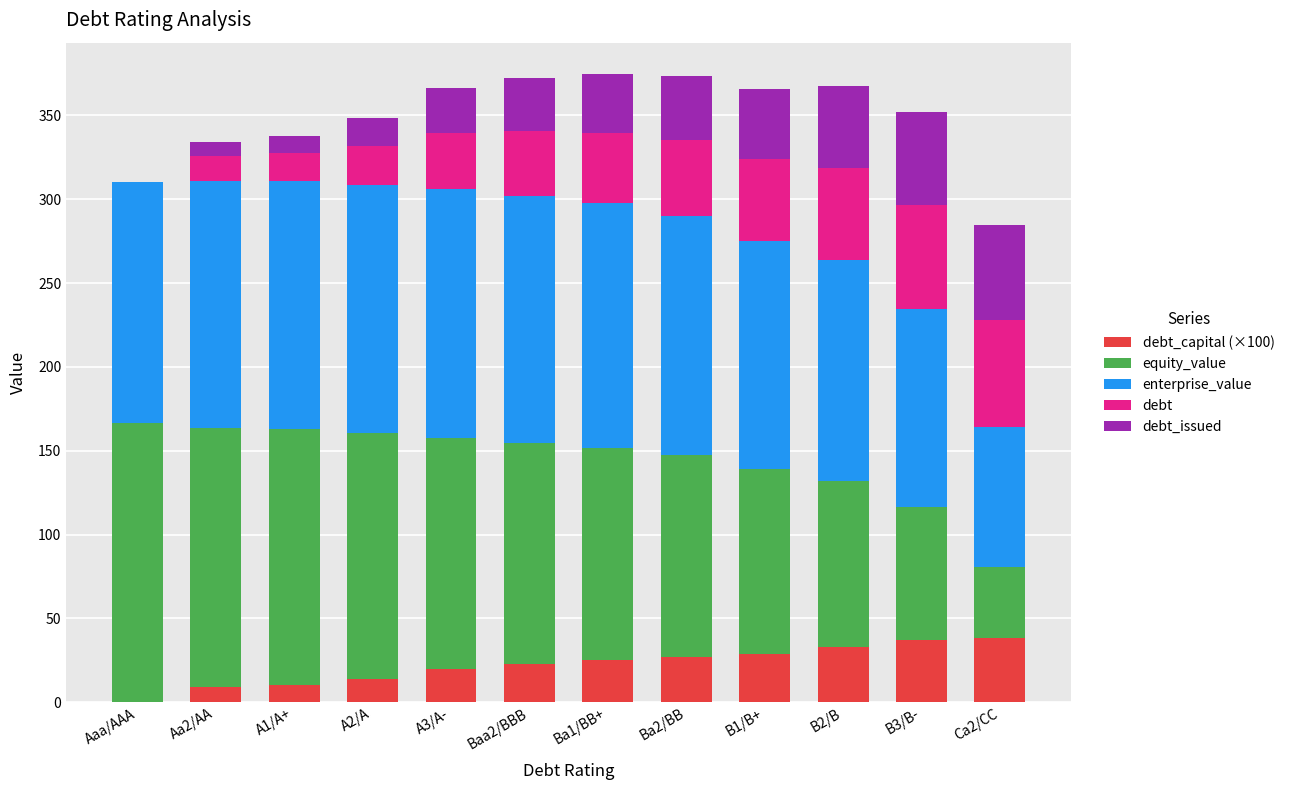

What is the total value across all series at Ca2/CC?

284.6